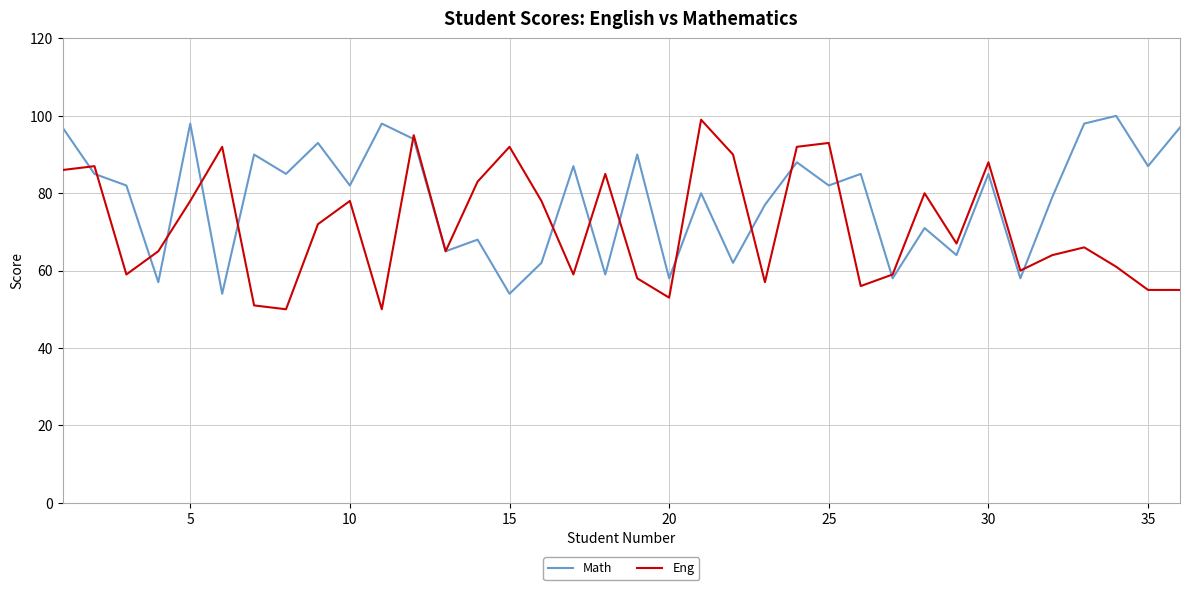

Which series has the largest total across all categories?

Math